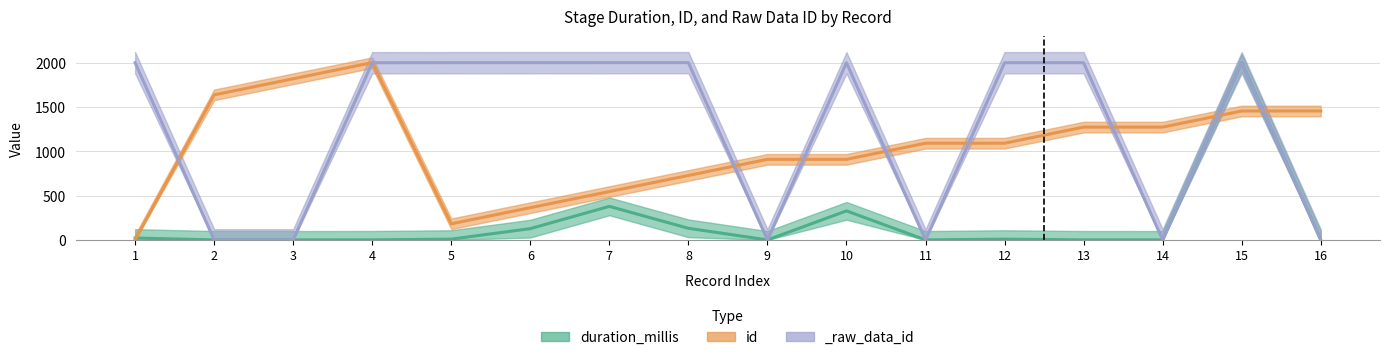

Rank the categories by duration_millis value from lowest to highest.

3, 9, 11, 14, 2, 16, 13, 4, 5, 12, 1, 6, 8, 10, 7, 15